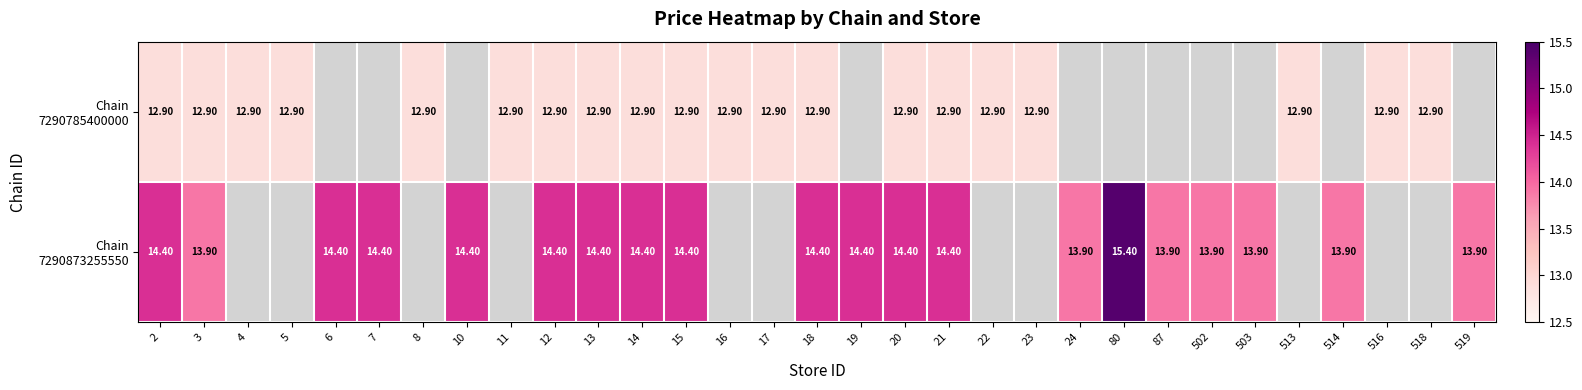

Where is Chain 7290873255550 nearest to the value 14?

3